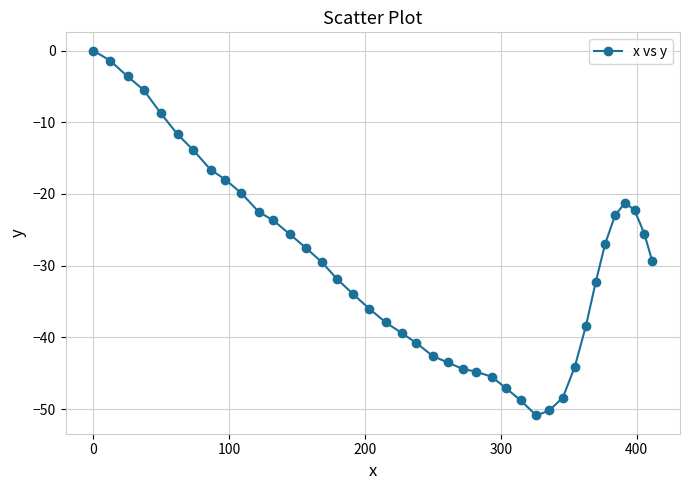

What is the average value?

-29.4